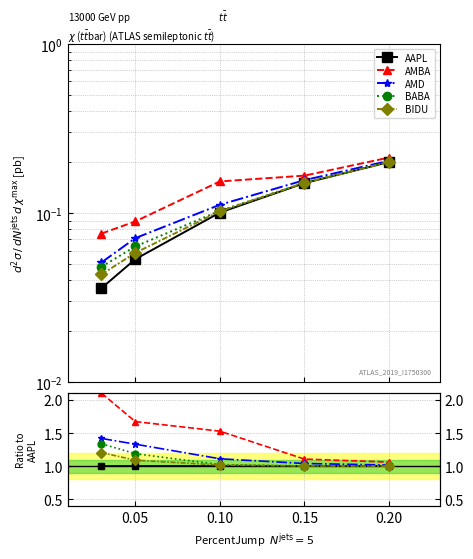

How many series are shown in this chart?

5